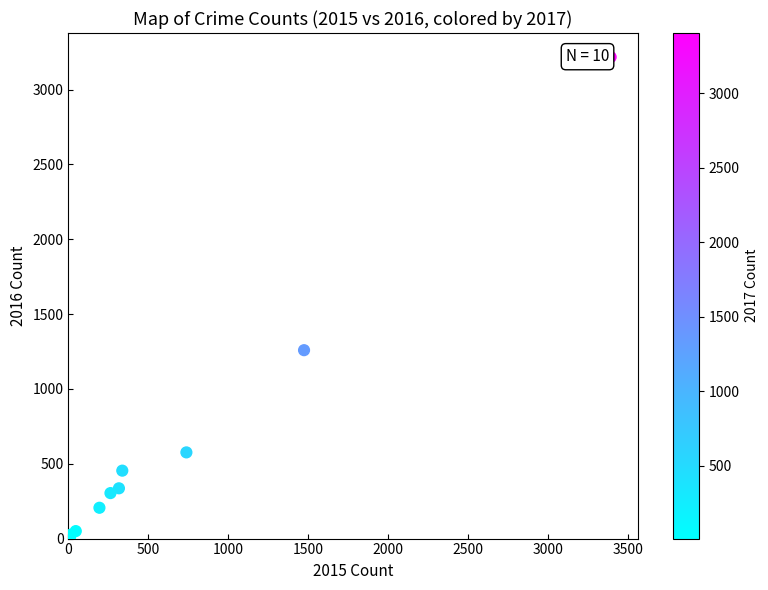

What Y value in the scatter plot is closest to 1612?

1259